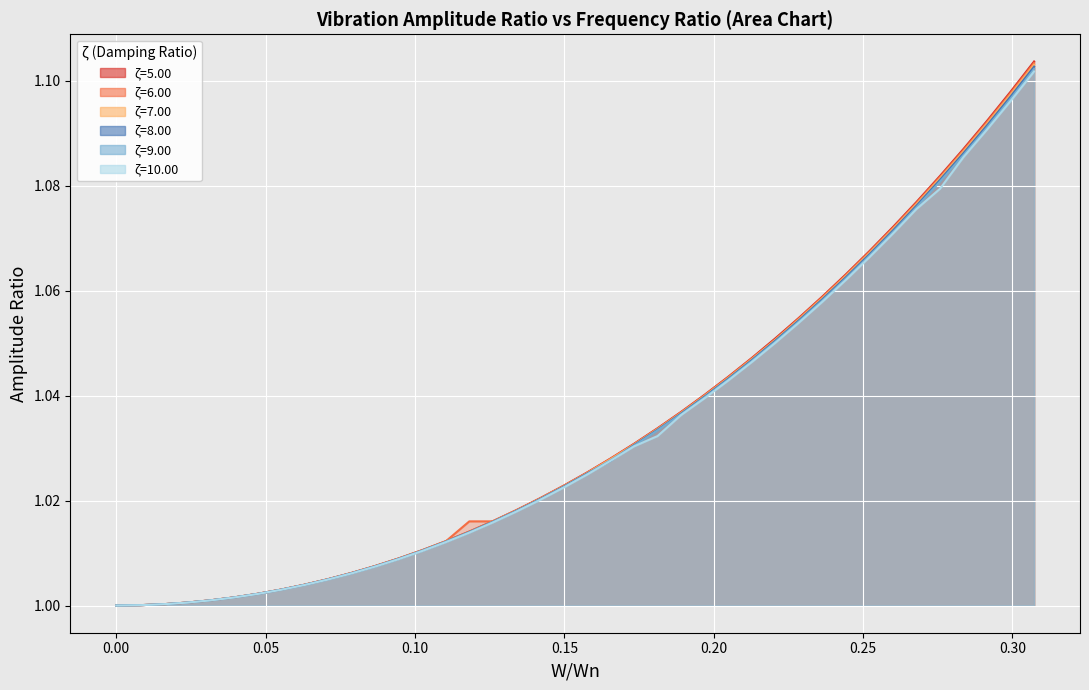

Is the value of ζ=5.00 at 39 greater than the value of ζ=7.00 at 18?

Yes